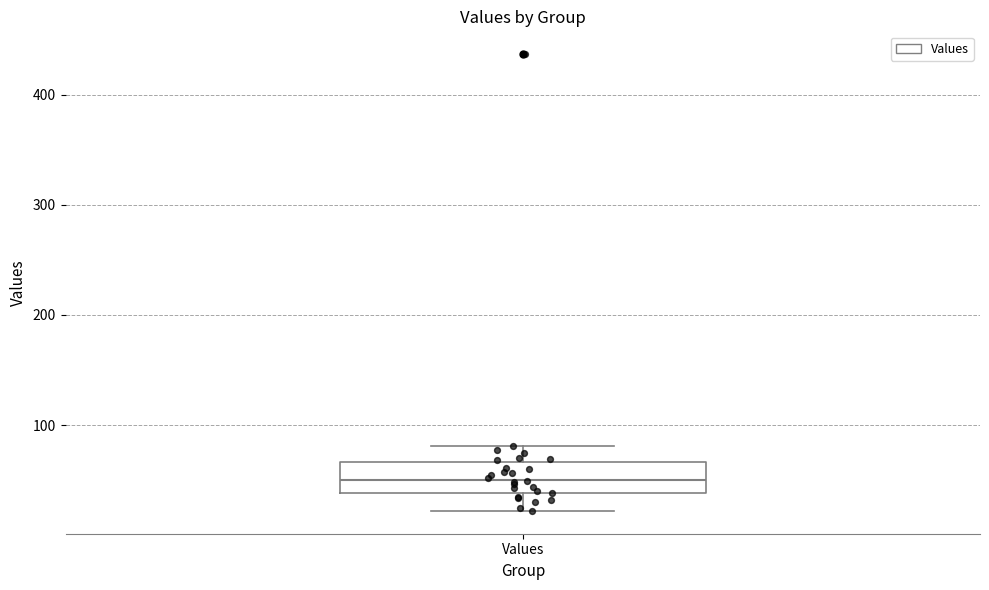

Transcribe this box plot: give where the median line is, the range the box spans, and where the two whiskers end, as read against the y-axis. The values are not printed on the chart, so give them approximately, as read against the axis.

median 50, box 40 to 70, whiskers 20 to 80